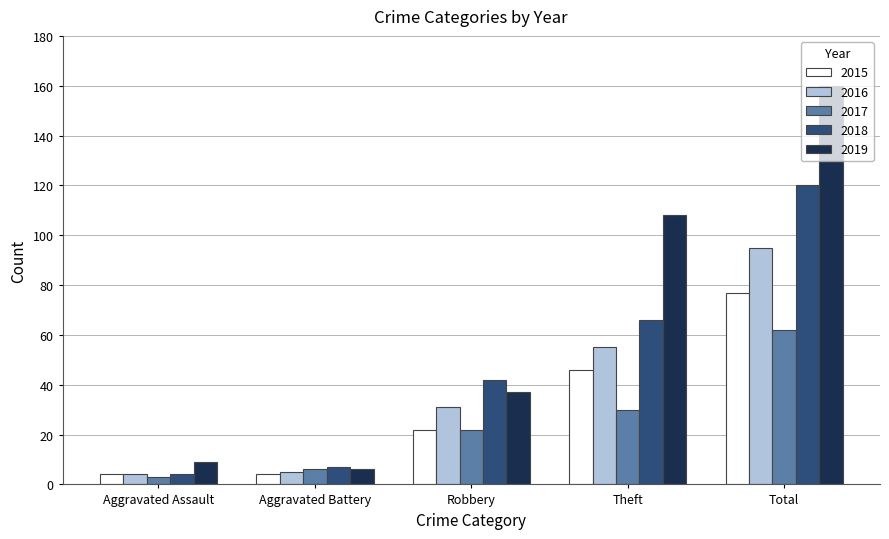

What is the total value across all series at Robbery?

154